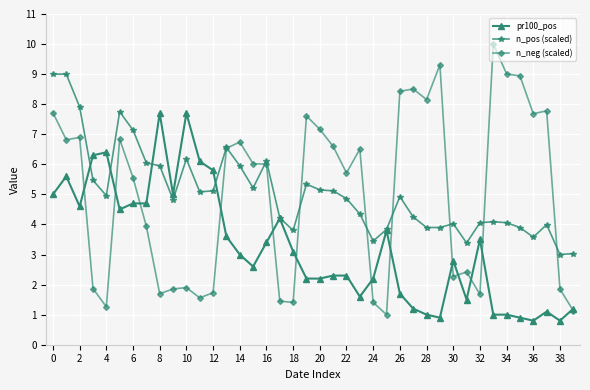

Rank the series by their maximum value, from lowest to highest.

pr100_pos, n_pos (scaled), n_neg (scaled)